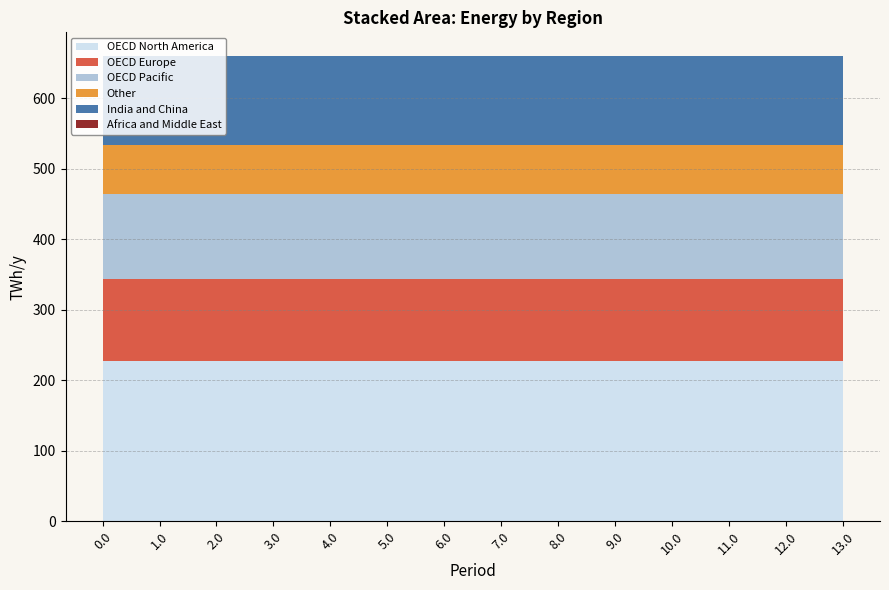

What position from the right is 1.0?

13